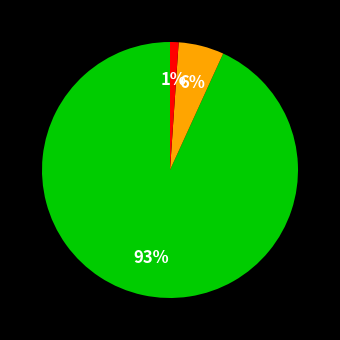

How many segments does this pie chart have?

3